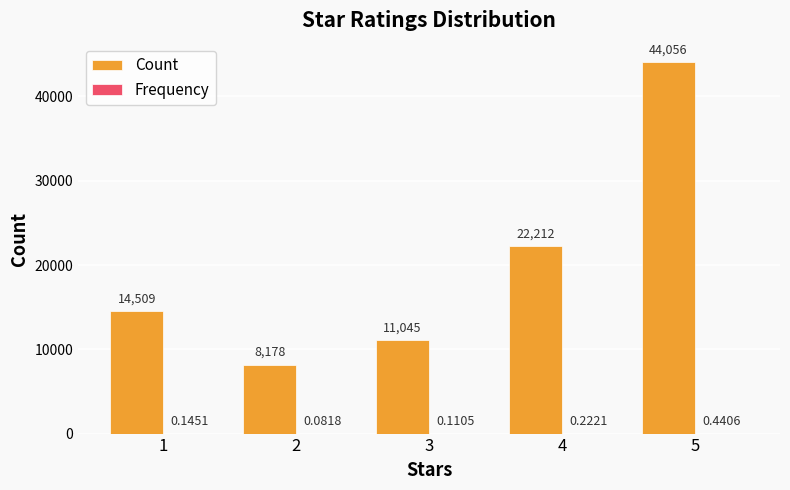

What is the average value of the Count series?

20000.0